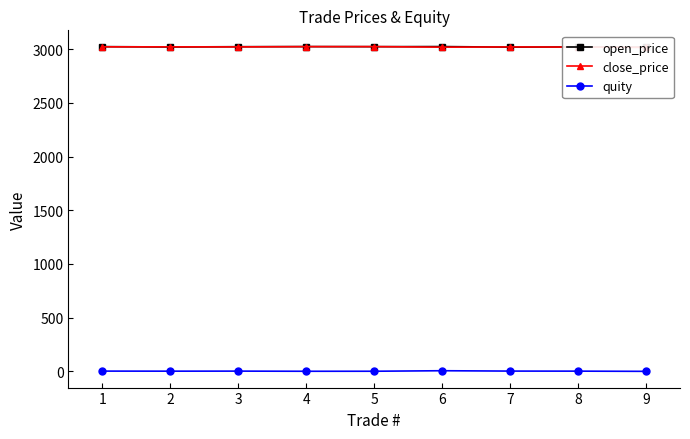

Is the value of close_price at 7 greater than the value of quity at 2?

Yes